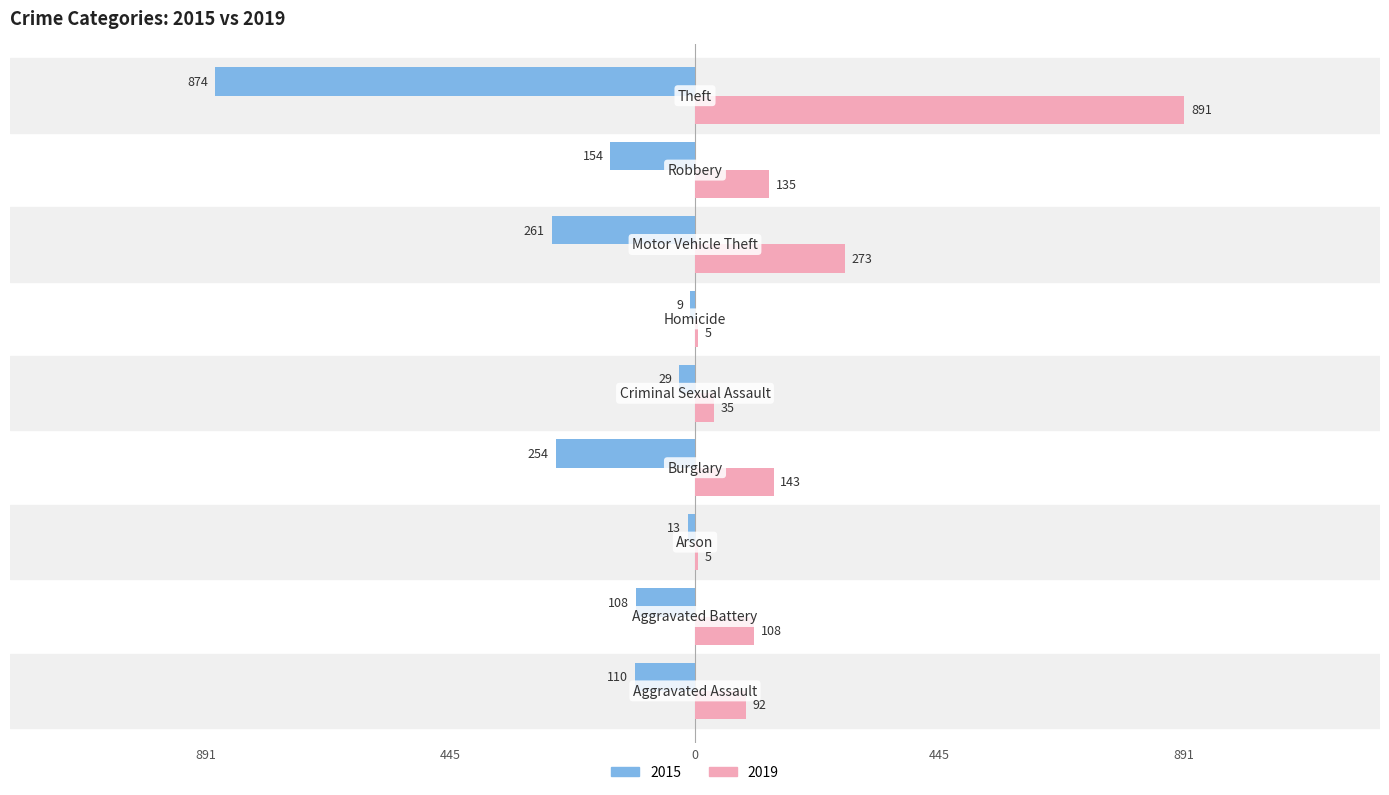

What are all the series names shown in the legend?

2015, 2019